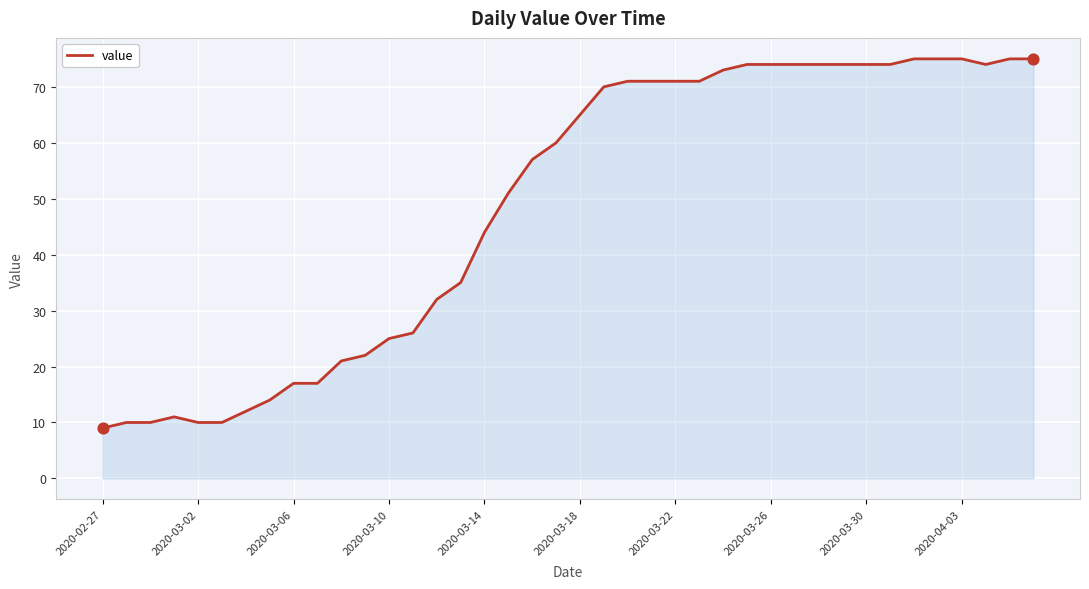

What is the difference between the maximum and minimum values?

66